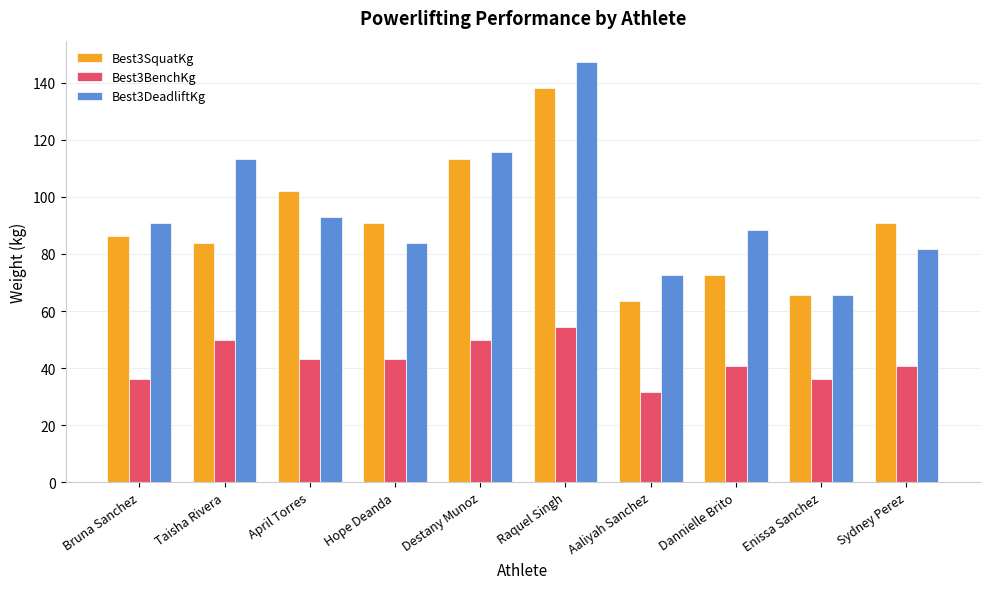

What position from the right is Sydney Perez?

1